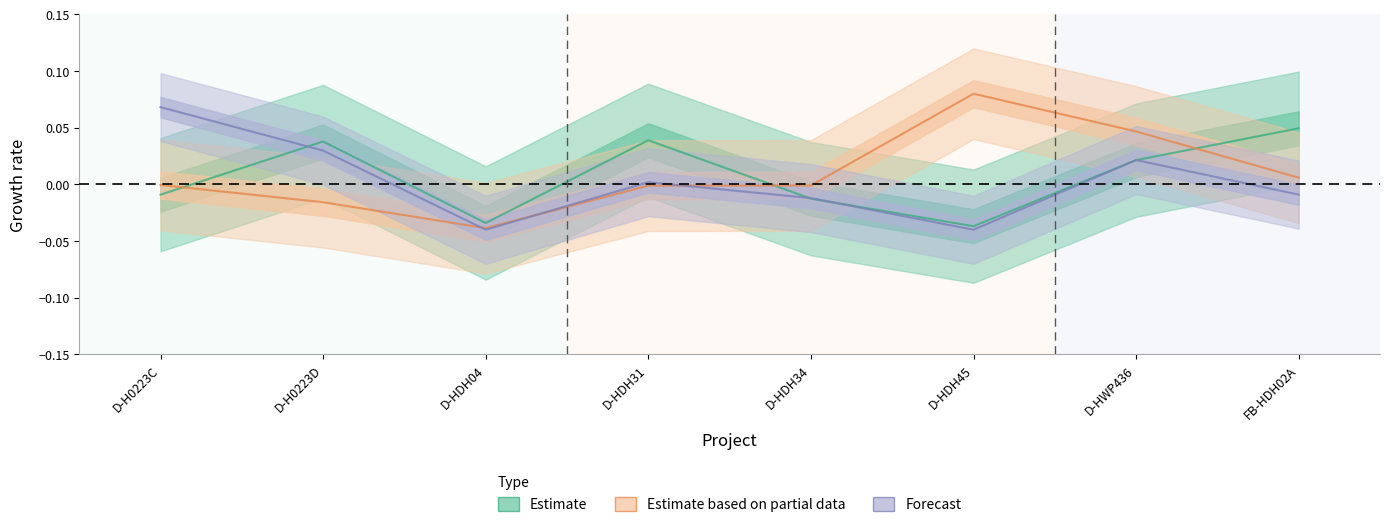

After their last crossing, which series has the higher values: Estimate or Estimate based on partial data?

Estimate